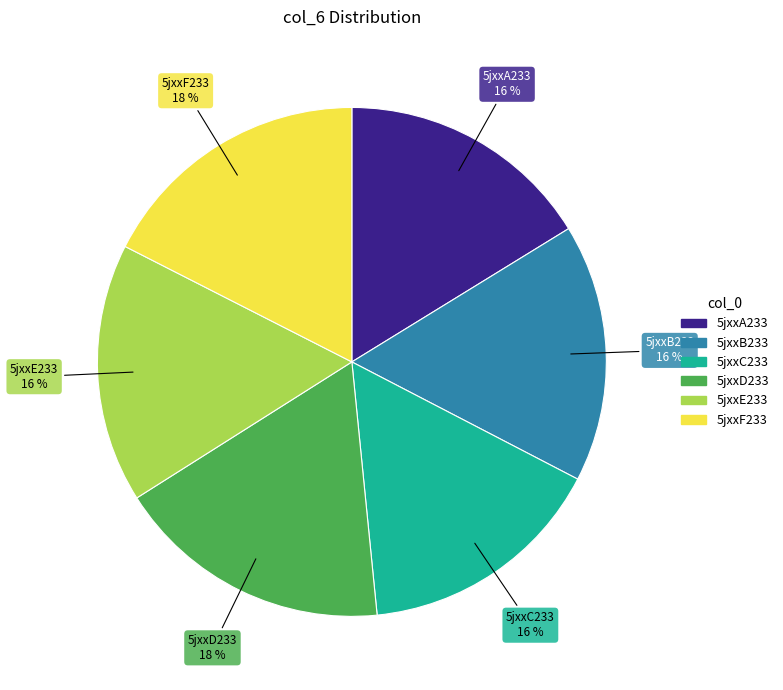

Combined, do 5jxxB233 and 5jxxA233 account for over 50%?

No